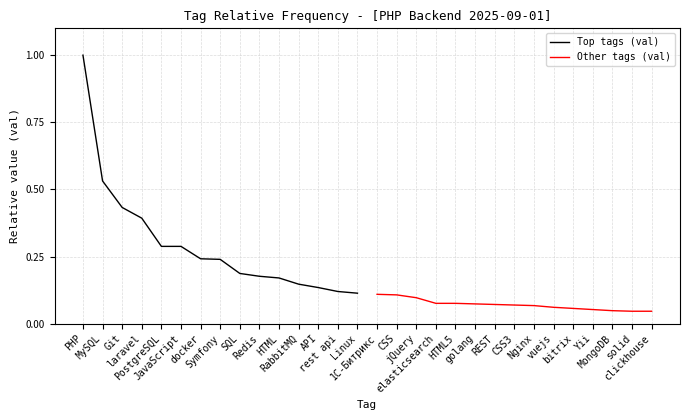

Which category has the lowest value in the Top tags (val) series?

Linux